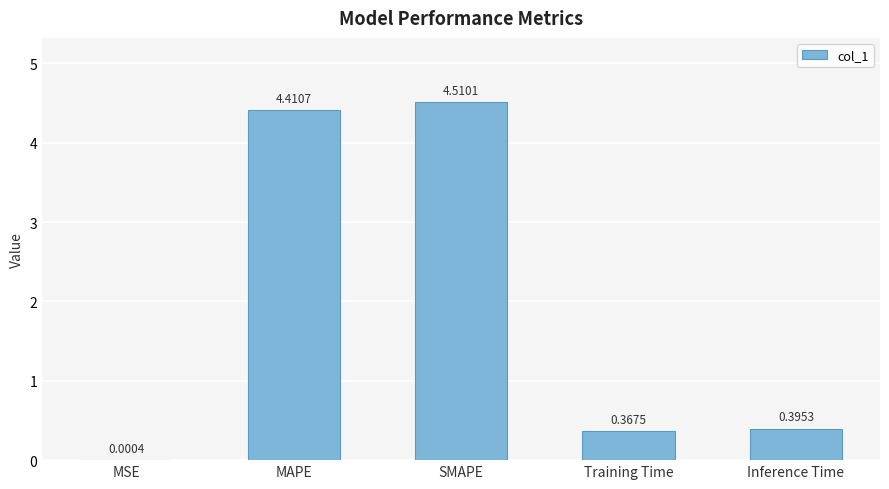

At which label is the value closest to 2?

Inference Time